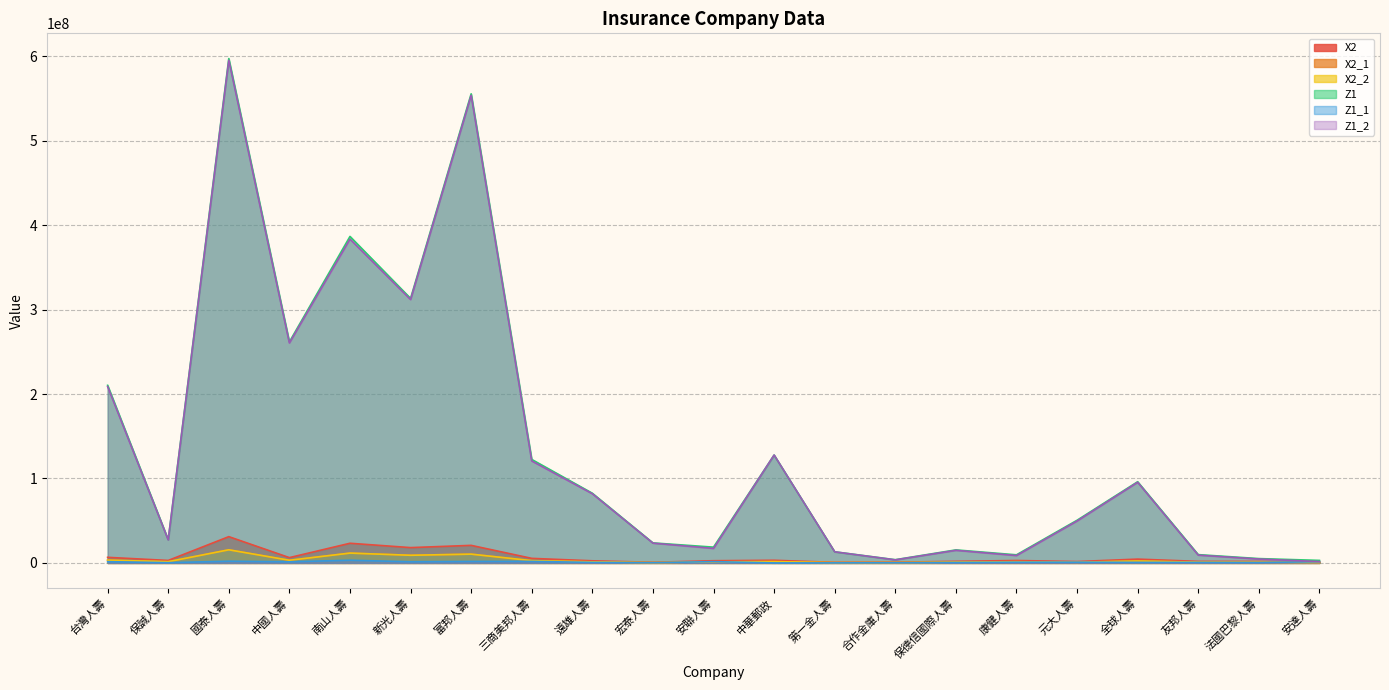

True or false: Z1_1 and X2_2 intersect in this chart.

True